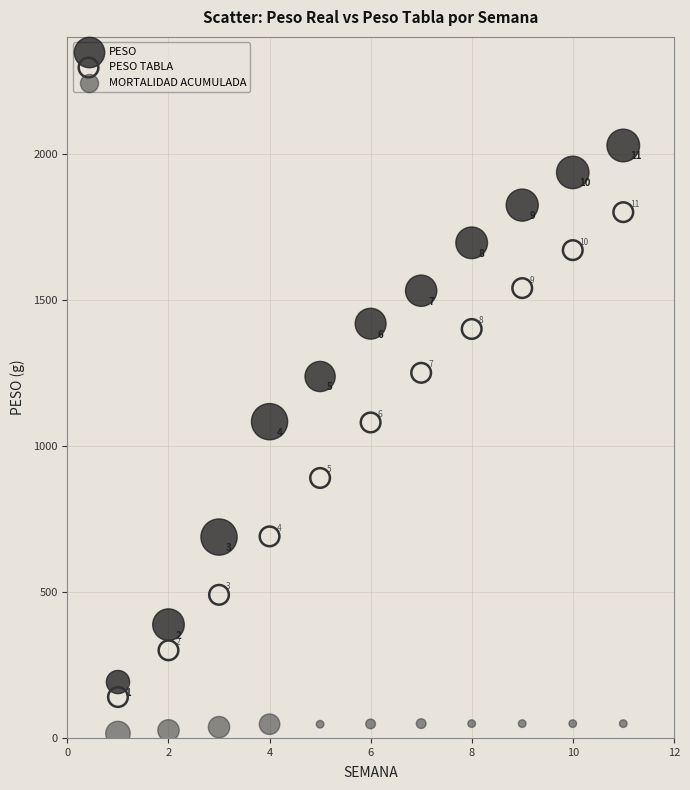

Which series contains the lowest Y value?

MORTALIDAD ACUMULADA